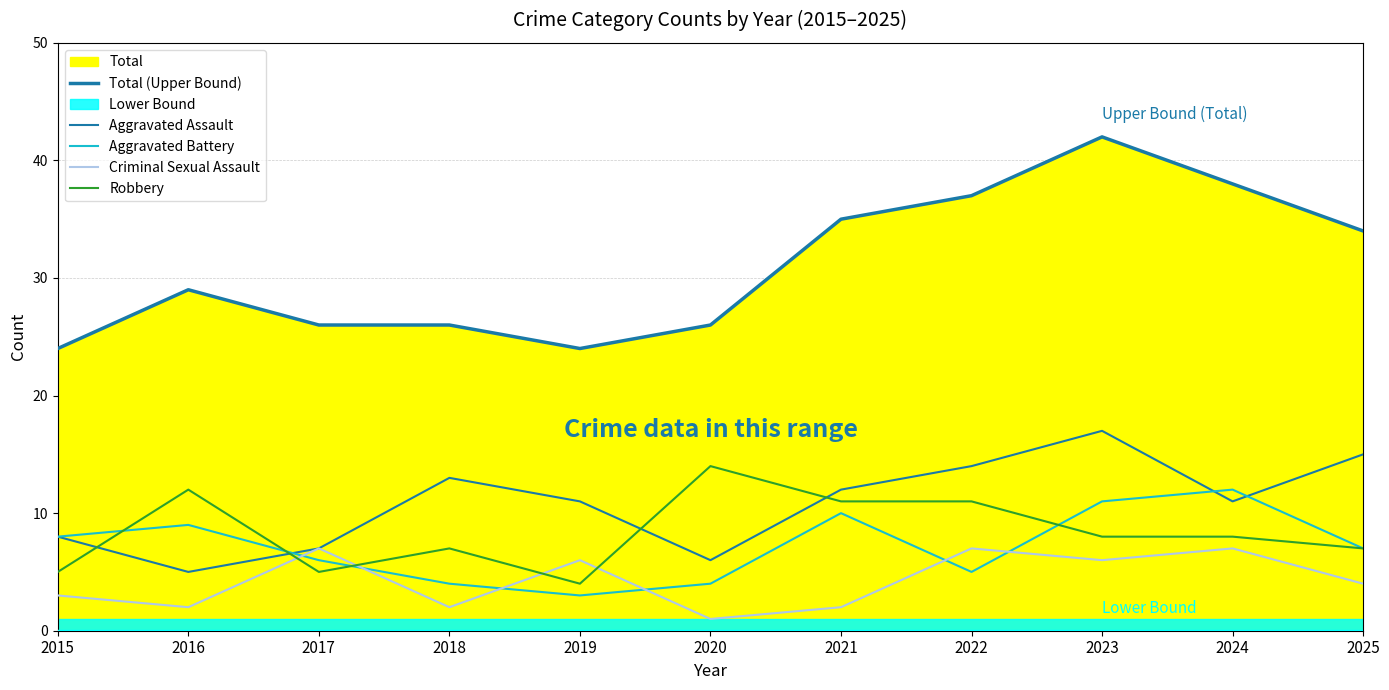

What is the difference between the second highest and second lowest values in the Criminal Sexual Assault series?

5